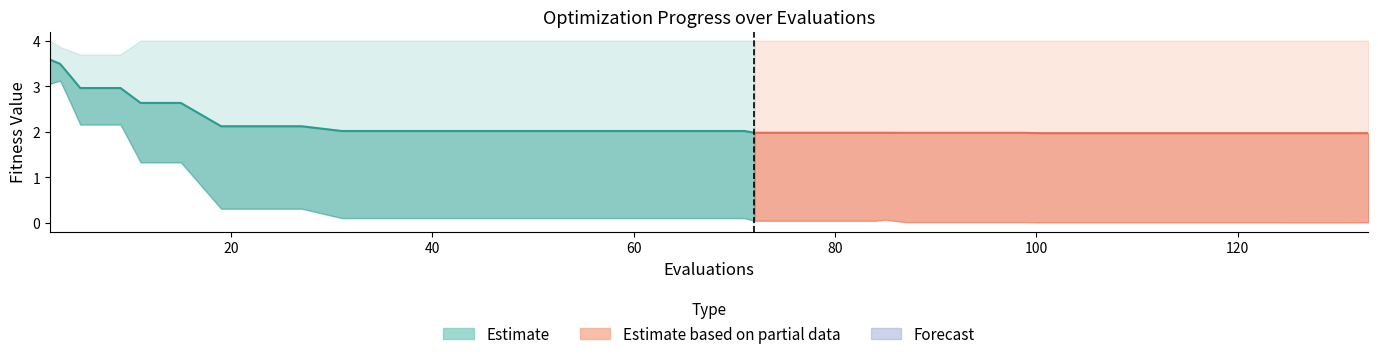

The mean series shows 0.6 at 112. True or false?

False